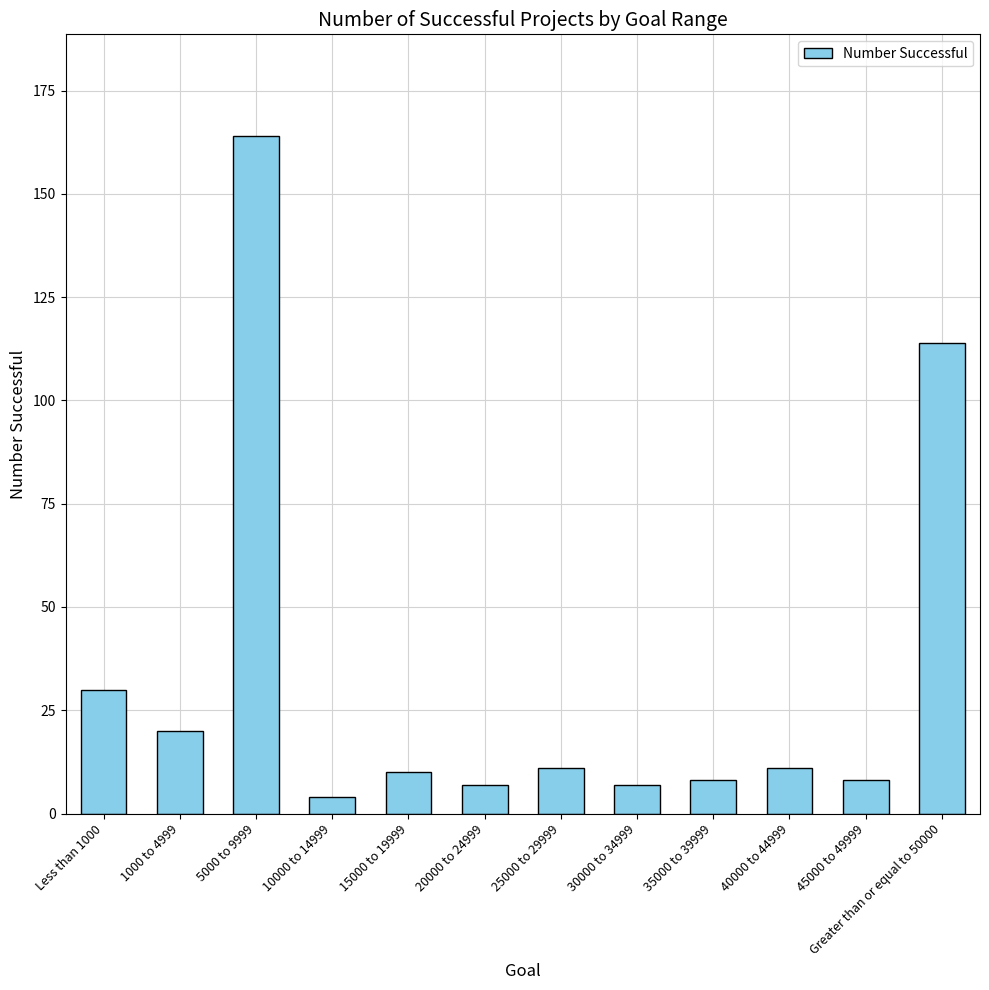

Reading right to left, list all the values displayed in this chart.

Greater than or equal to 50000=114	45000 to 49999=8	40000 to 44999=11	35000 to 39999=8	30000 to 34999=7	25000 to 29999=11	20000 to 24999=7	15000 to 19999=10	10000 to 14999=4	5000 to 9999=164	1000 to 4999=20	Less than 1000=30